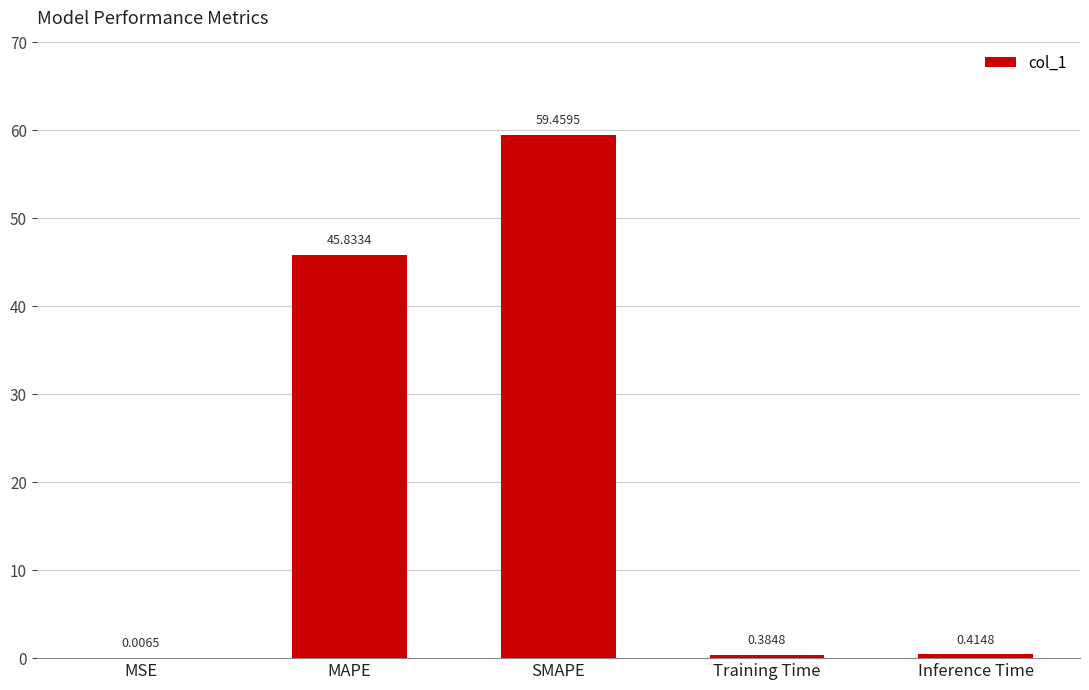

Which category has the highest value across all series?

SMAPE